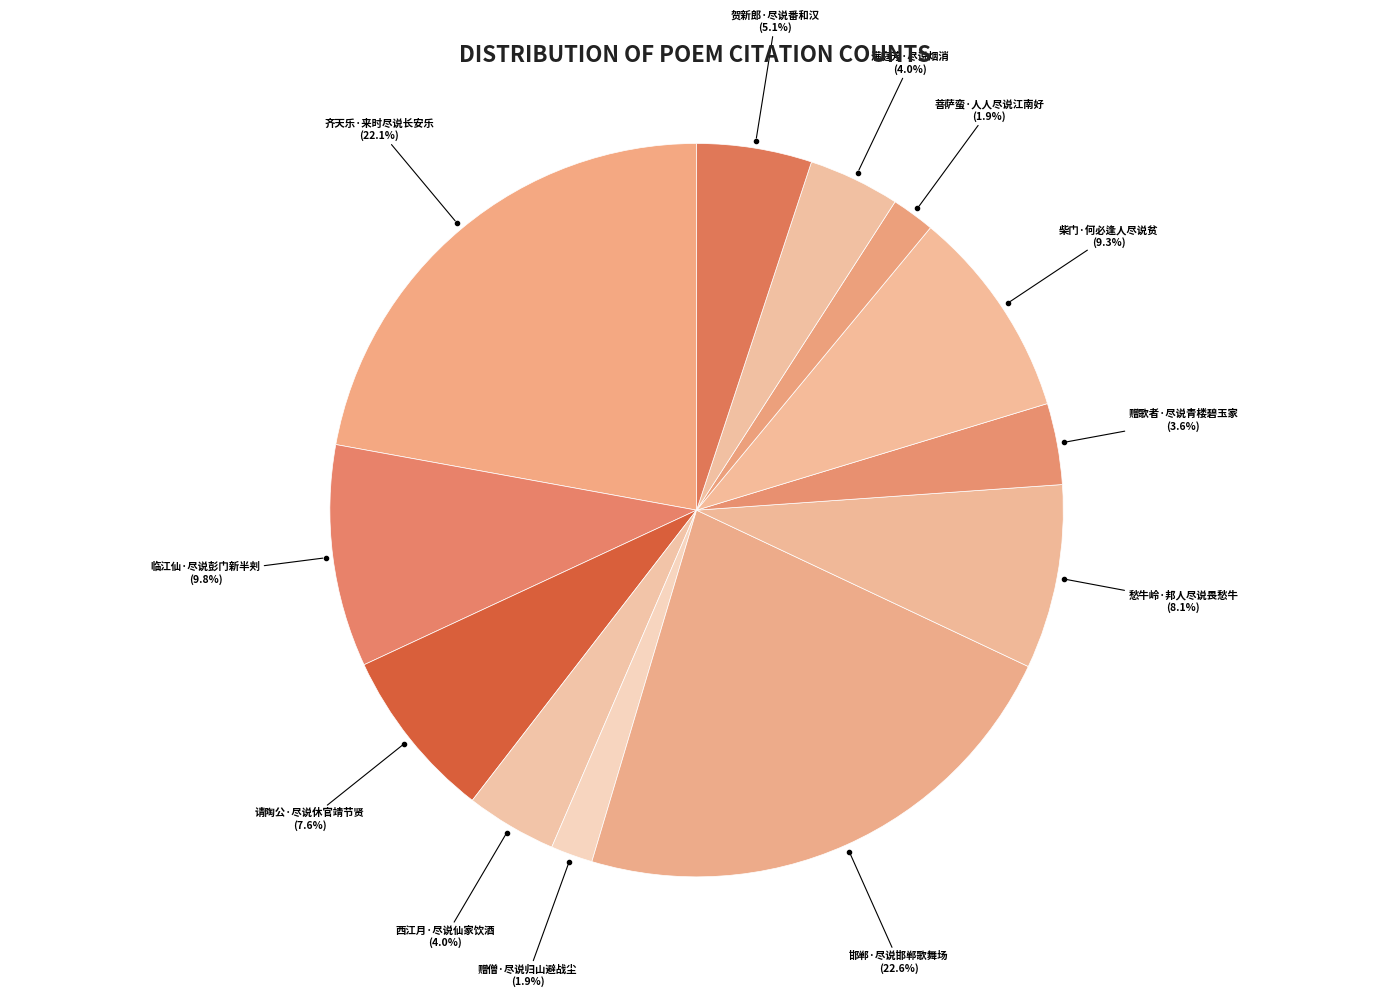

Count the number of slices in the pie.

12